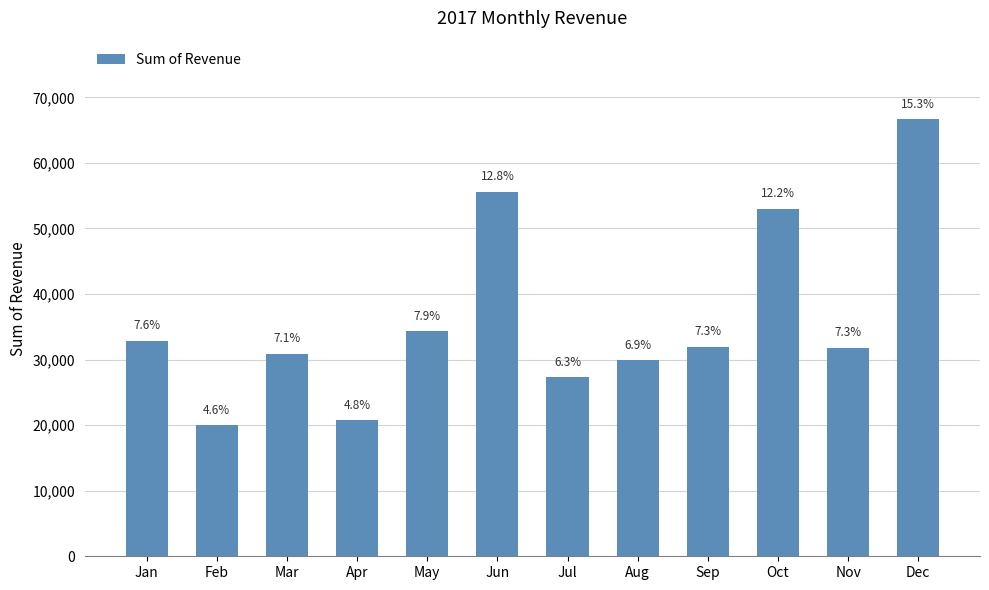

Does the chart contain any negative values?

No